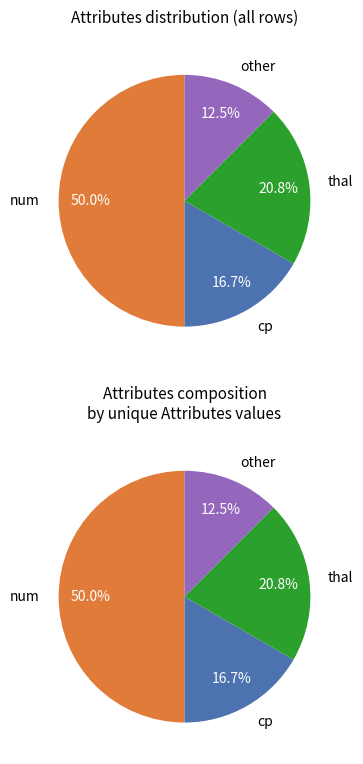

Combined, what portion of the pie is other and num?

62.5%